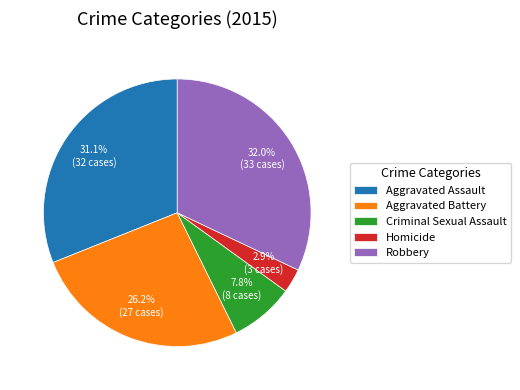

To the nearest percent, what is the difference between the largest and smallest slice percentages?

29%